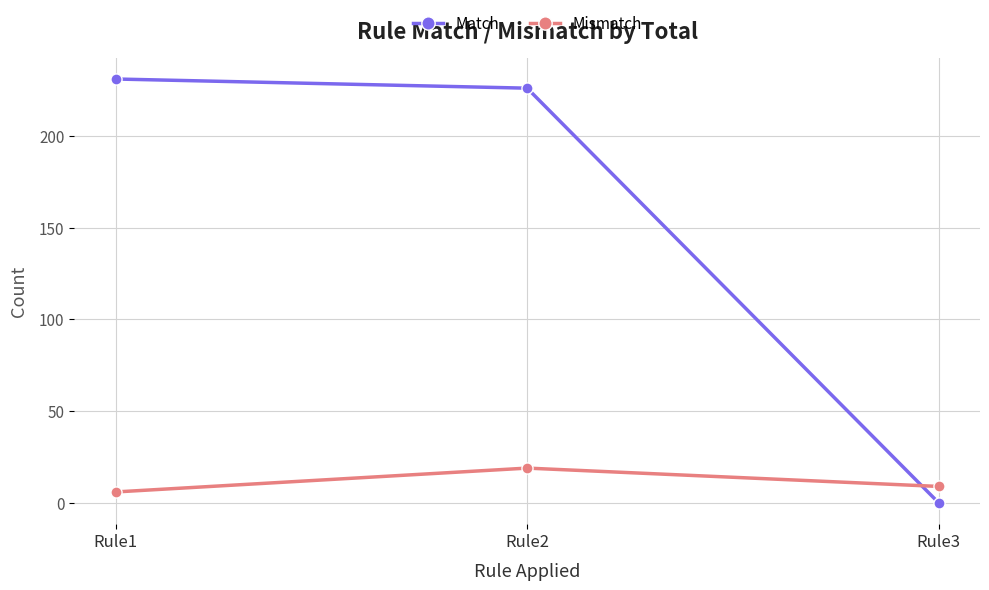

At which label does Mismatch reach its minimum?

Rule1